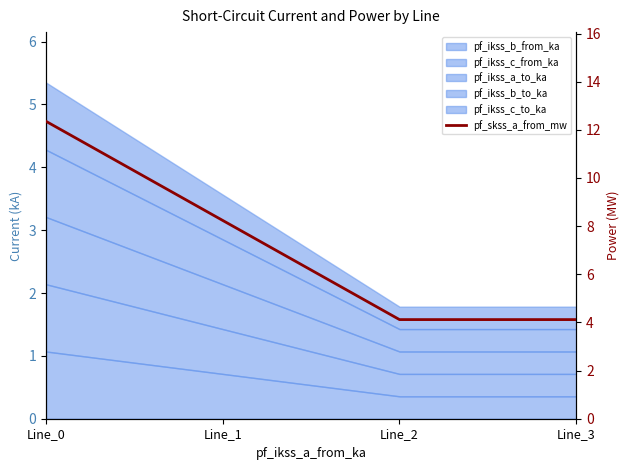

Which label corresponds to the largest value in the chart?

Line_0